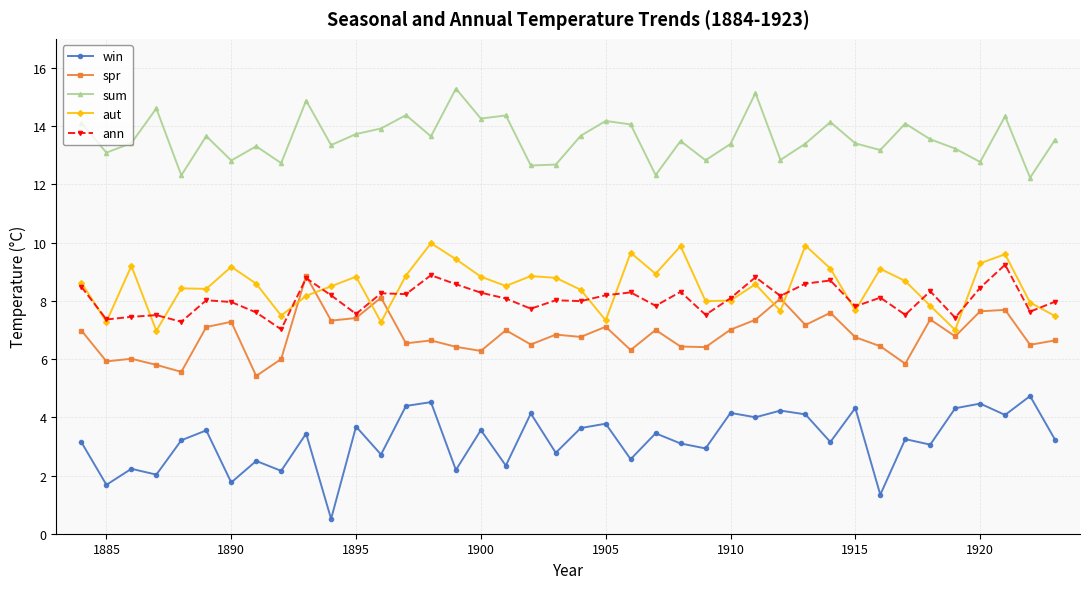

In aut, how many points are higher than both neighbors (excluding endpoints)?

12